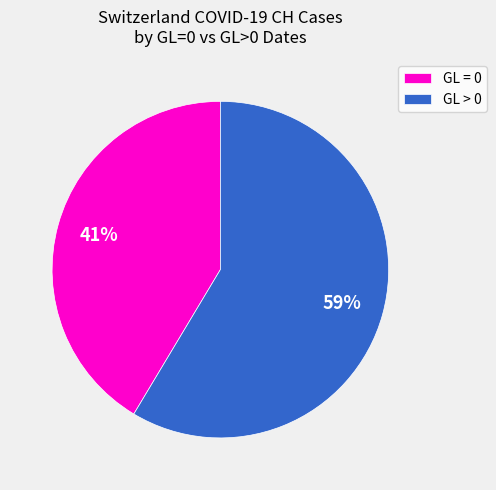

Do GL = 0 and GL > 0 together represent more than half of the pie?

Yes